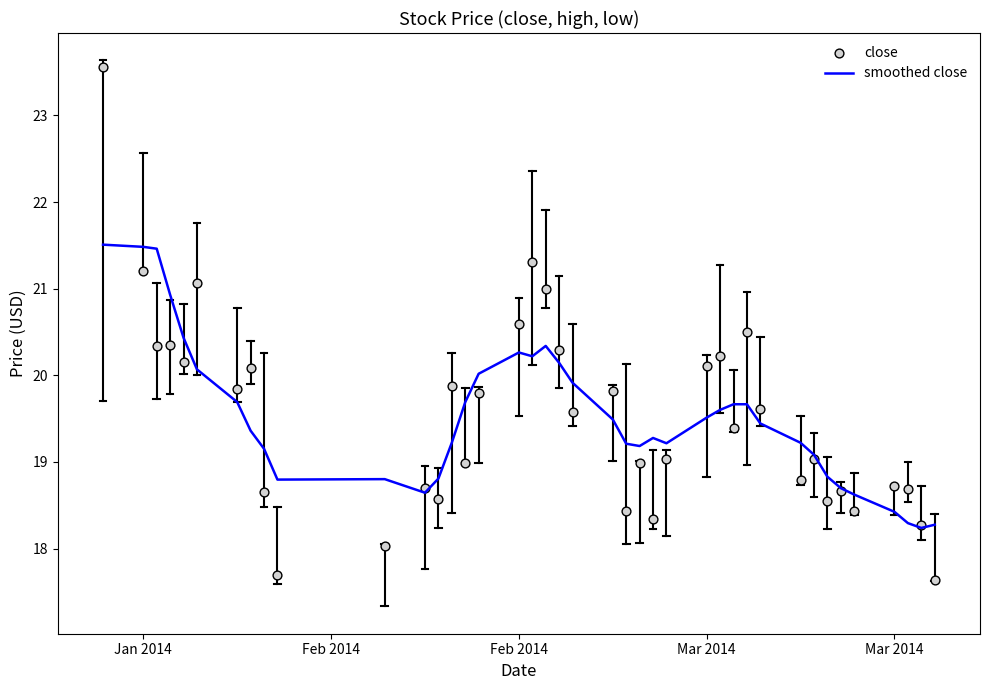

Which series reaches the maximum Y coordinate?

close